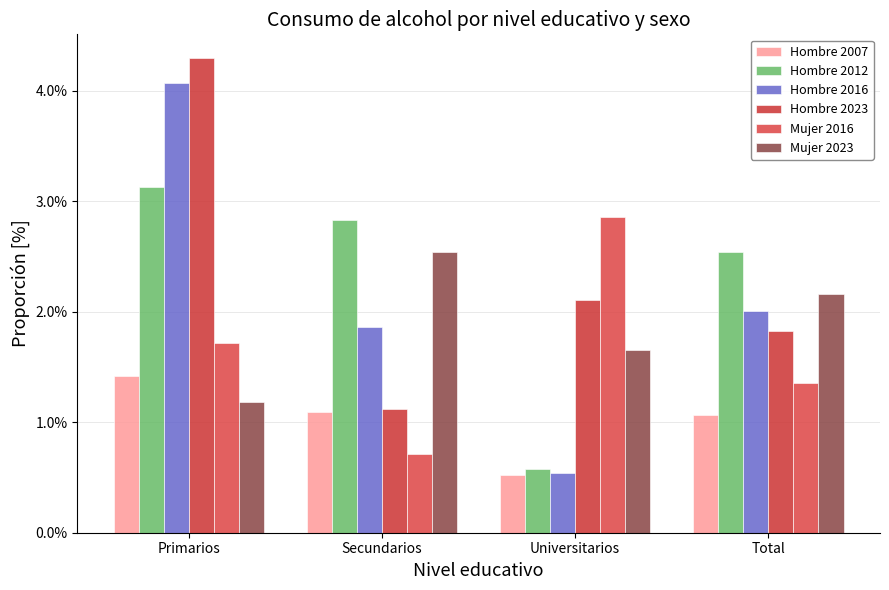

What position from the left is Primarios?

1